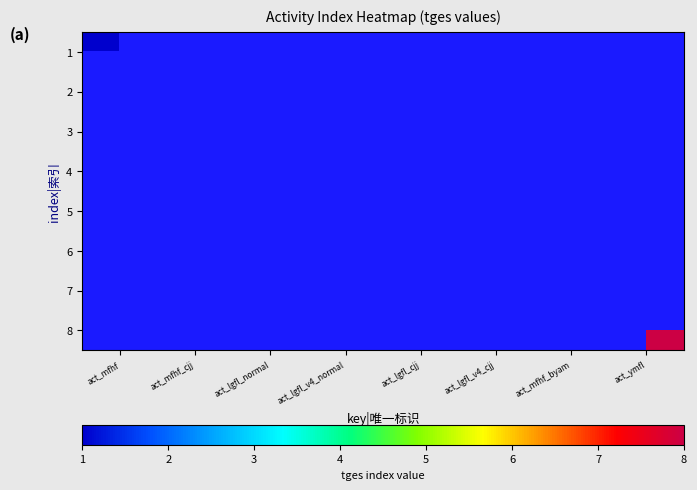

Reading left to right, list all the values displayed in this chart.

1: act_mfhf=1	act_mfhf_cjj=0	act_lgfl_normal=0	act_lgfl_v4_normal=0	act_lgfl_cjj=0	act_lgfl_v4_cjj=0	act_mfhf_byam=0	act_ymfl=0
2: act_mfhf=0	act_mfhf_cjj=2	act_lgfl_normal=0	act_lgfl_v4_normal=0	act_lgfl_cjj=0	act_lgfl_v4_cjj=0	act_mfhf_byam=0	act_ymfl=0
3: act_mfhf=0	act_mfhf_cjj=0	act_lgfl_normal=3	act_lgfl_v4_normal=0	act_lgfl_cjj=0	act_lgfl_v4_cjj=0	act_mfhf_byam=0	act_ymfl=0
4: act_mfhf=0	act_mfhf_cjj=0	act_lgfl_normal=0	act_lgfl_v4_normal=4	act_lgfl_cjj=0	act_lgfl_v4_cjj=0	act_mfhf_byam=0	act_ymfl=0
5: act_mfhf=0	act_mfhf_cjj=0	act_lgfl_normal=0	act_lgfl_v4_normal=0	act_lgfl_cjj=5	act_lgfl_v4_cjj=0	act_mfhf_byam=0	act_ymfl=0
6: act_mfhf=0	act_mfhf_cjj=0	act_lgfl_normal=0	act_lgfl_v4_normal=0	act_lgfl_cjj=0	act_lgfl_v4_cjj=6	act_mfhf_byam=0	act_ymfl=0
7: act_mfhf=0	act_mfhf_cjj=0	act_lgfl_normal=0	act_lgfl_v4_normal=0	act_lgfl_cjj=0	act_lgfl_v4_cjj=0	act_mfhf_byam=7	act_ymfl=0
8: act_mfhf=0	act_mfhf_cjj=0	act_lgfl_normal=0	act_lgfl_v4_normal=0	act_lgfl_cjj=0	act_lgfl_v4_cjj=0	act_mfhf_byam=0	act_ymfl=8